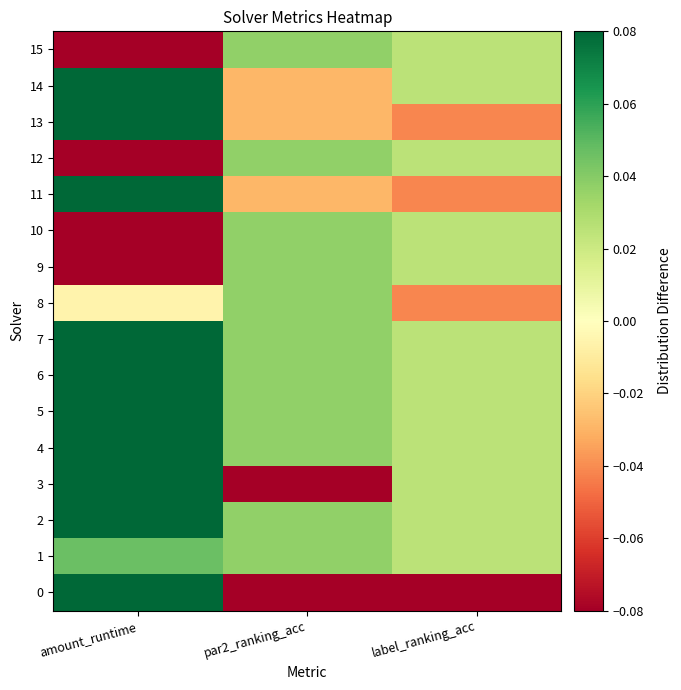

Reading right to left, what are all the values shown in this chart?

0: label_ranking_acc=-0.2	par2_ranking_acc=-0.2	amount_runtime=0.1
1: label_ranking_acc=0.0	par2_ranking_acc=0.0	amount_runtime=0.0
2: label_ranking_acc=0.0	par2_ranking_acc=0.0	amount_runtime=0.1
3: label_ranking_acc=0.0	par2_ranking_acc=-0.1	amount_runtime=0.1
4: label_ranking_acc=0.0	par2_ranking_acc=0.0	amount_runtime=0.1
5: label_ranking_acc=0.0	par2_ranking_acc=0.0	amount_runtime=0.1
6: label_ranking_acc=0.0	par2_ranking_acc=0.0	amount_runtime=0.1
7: label_ranking_acc=0.0	par2_ranking_acc=0.0	amount_runtime=0.1
8: label_ranking_acc=-0.0	par2_ranking_acc=0.0	amount_runtime=-0.0
9: label_ranking_acc=0.0	par2_ranking_acc=0.0	amount_runtime=-0.2
10: label_ranking_acc=0.0	par2_ranking_acc=0.0	amount_runtime=-0.3
11: label_ranking_acc=-0.0	par2_ranking_acc=-0.0	amount_runtime=0.1
12: label_ranking_acc=0.0	par2_ranking_acc=0.0	amount_runtime=-0.5
13: label_ranking_acc=-0.0	par2_ranking_acc=-0.0	amount_runtime=0.1
14: label_ranking_acc=0.0	par2_ranking_acc=-0.0	amount_runtime=0.1
15: label_ranking_acc=0.0	par2_ranking_acc=0.0	amount_runtime=-0.2